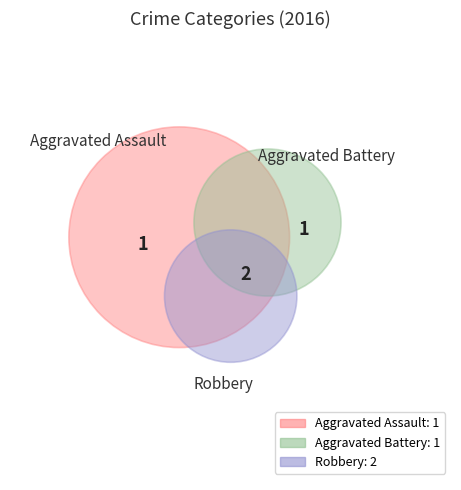

To the nearest percent, what is the combined percentage of Robbery and Aggravated Battery?

75%